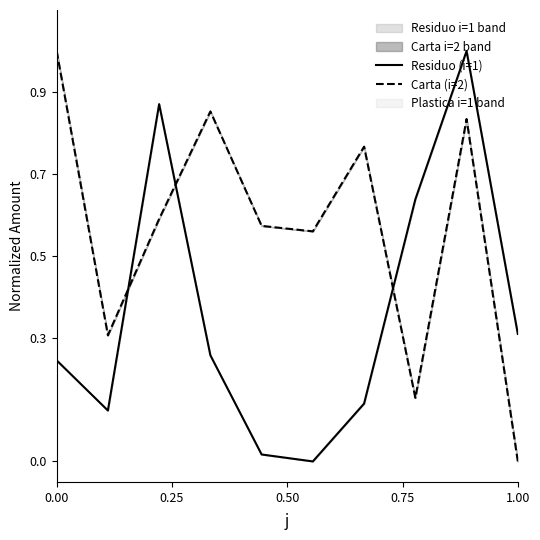

Which series ends up on top after the final intersection of Residuo (i=1) and Carta (i=2)?

Residuo (i=1)